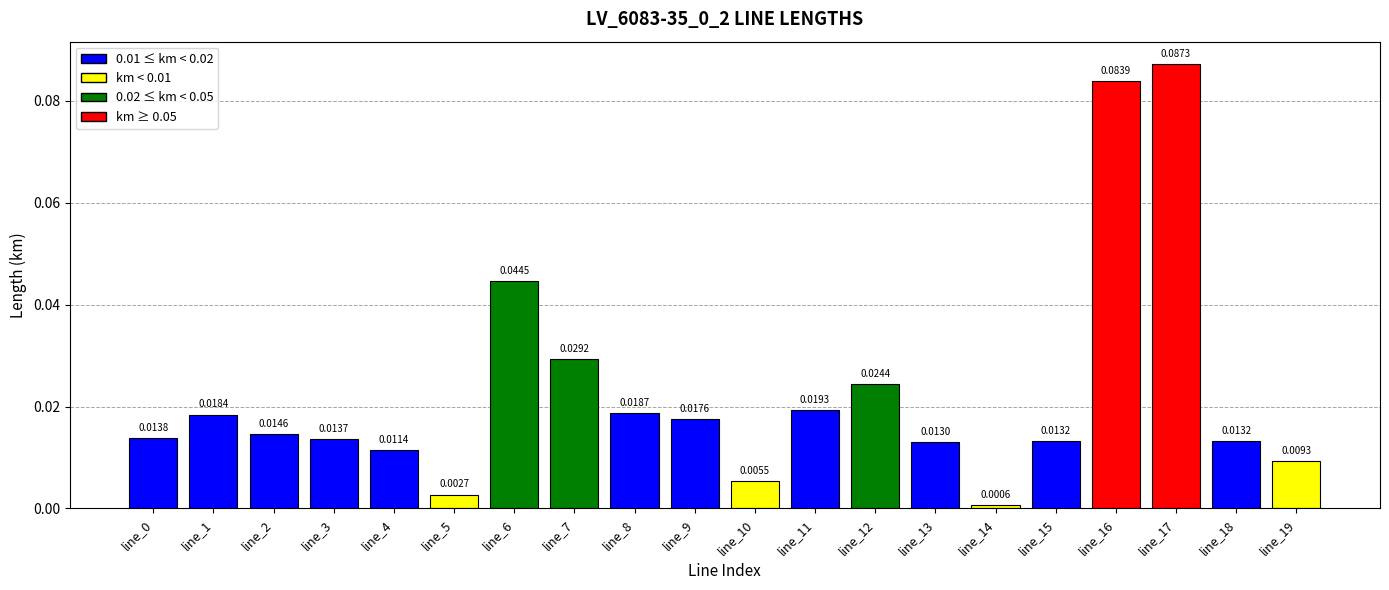

Between line_16 and line_10, which is larger?

line_16